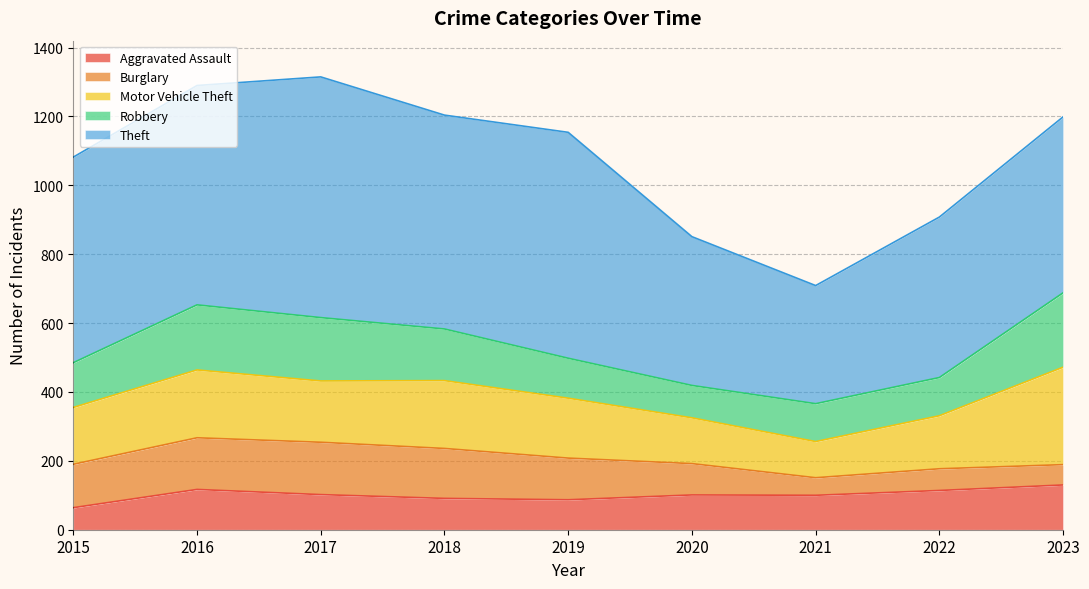

At 2021, list the series in order from largest to smallest.

Theft, Robbery, Motor Vehicle Theft, Aggravated Assault, Burglary